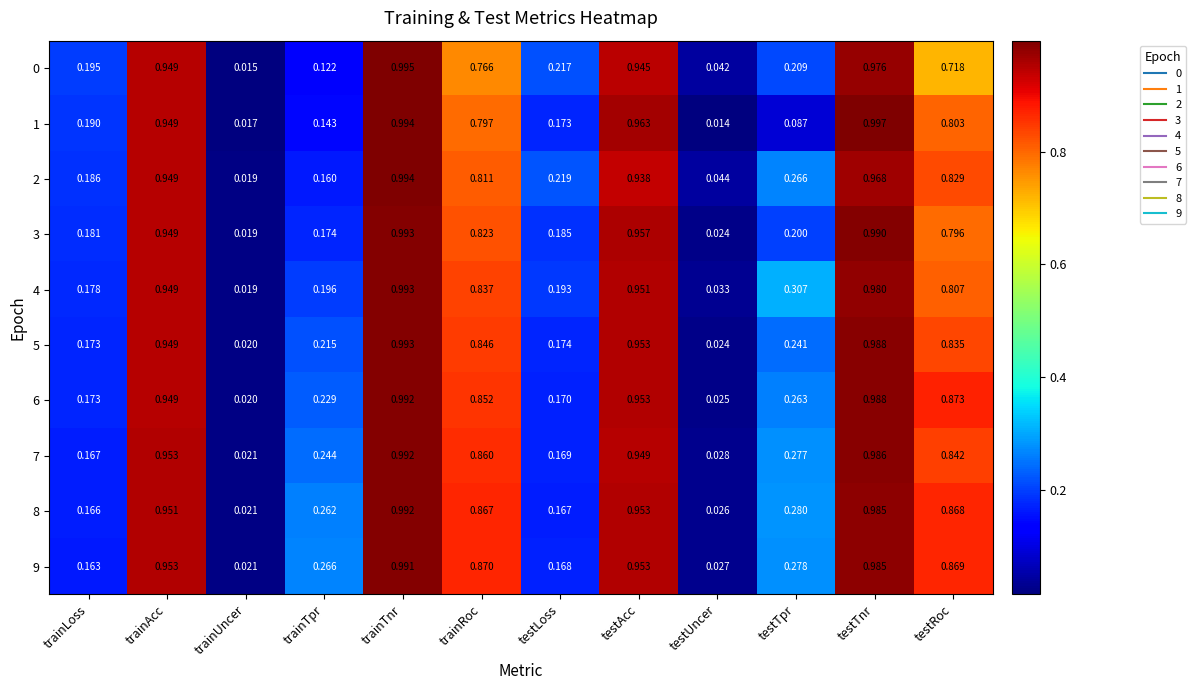

Rank the categories by 2 value from highest to lowest.

trainTnr, testTnr, trainAcc, testAcc, testRoc, trainRoc, testTpr, testLoss, trainLoss, trainTpr, testUncer, trainUncer